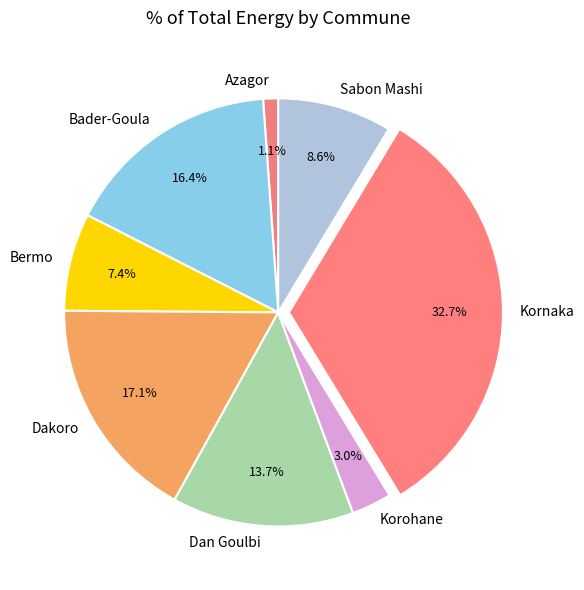

Between Bermo and Kornaka, which is larger?

Kornaka